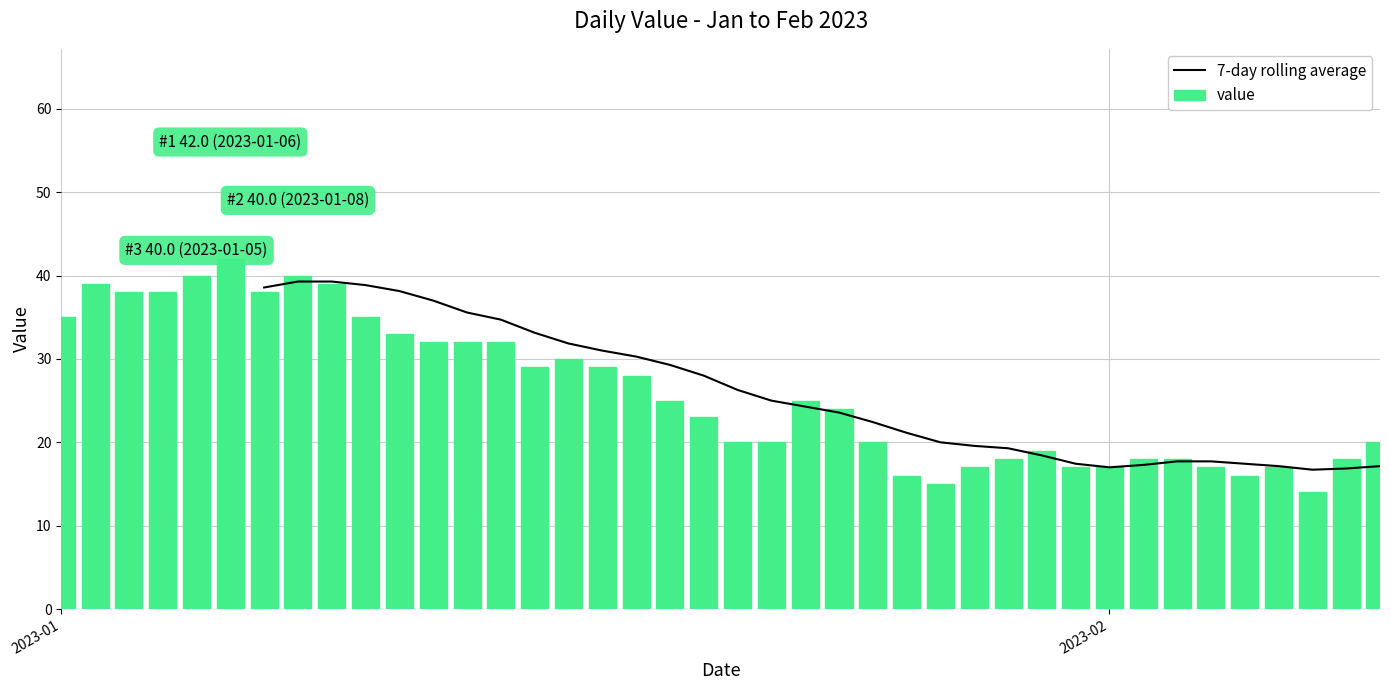

Which series has the largest total across all categories?

value